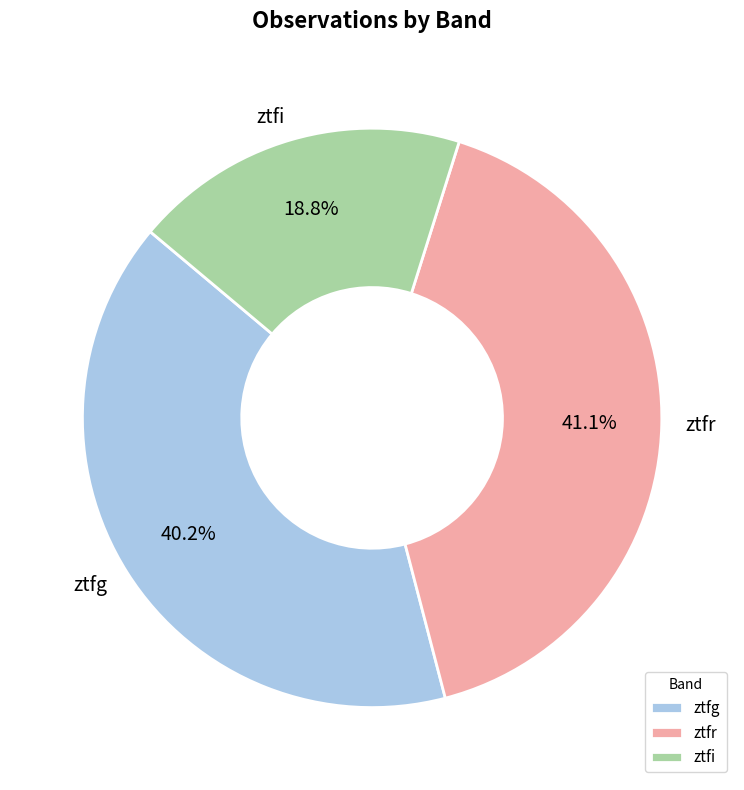

Approximately how many times larger is the value at ztfg compared to ztfi?

2.1